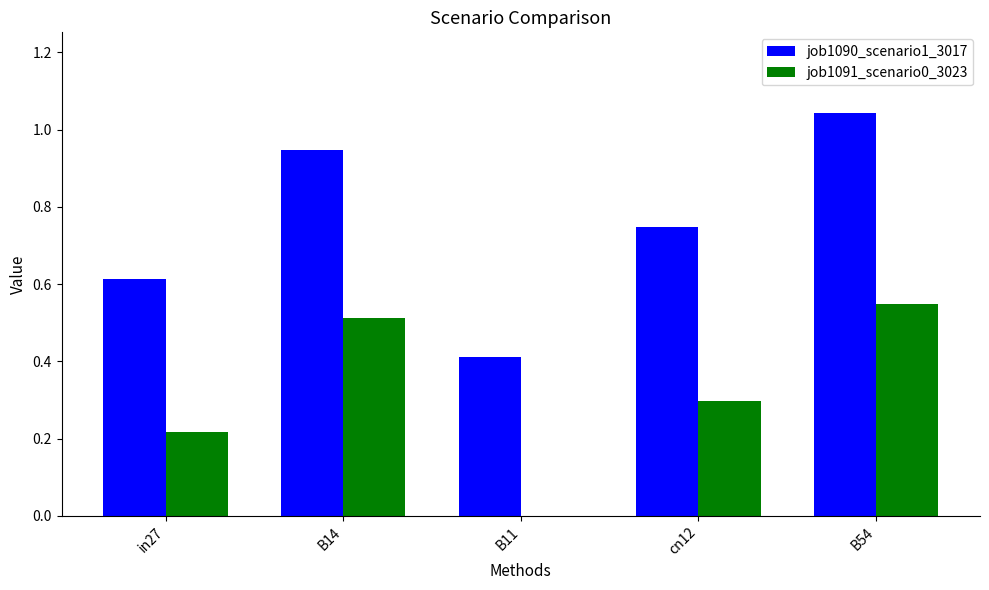

True or false: job1091_scenario0_3023 has a value of 0.8 at B54.

False